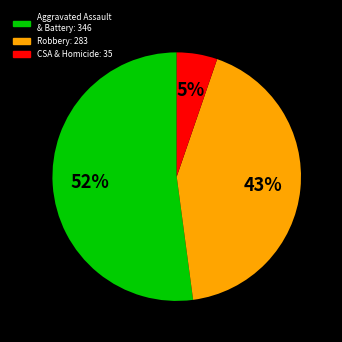

To the nearest percent, what is the average slice percentage?

33%